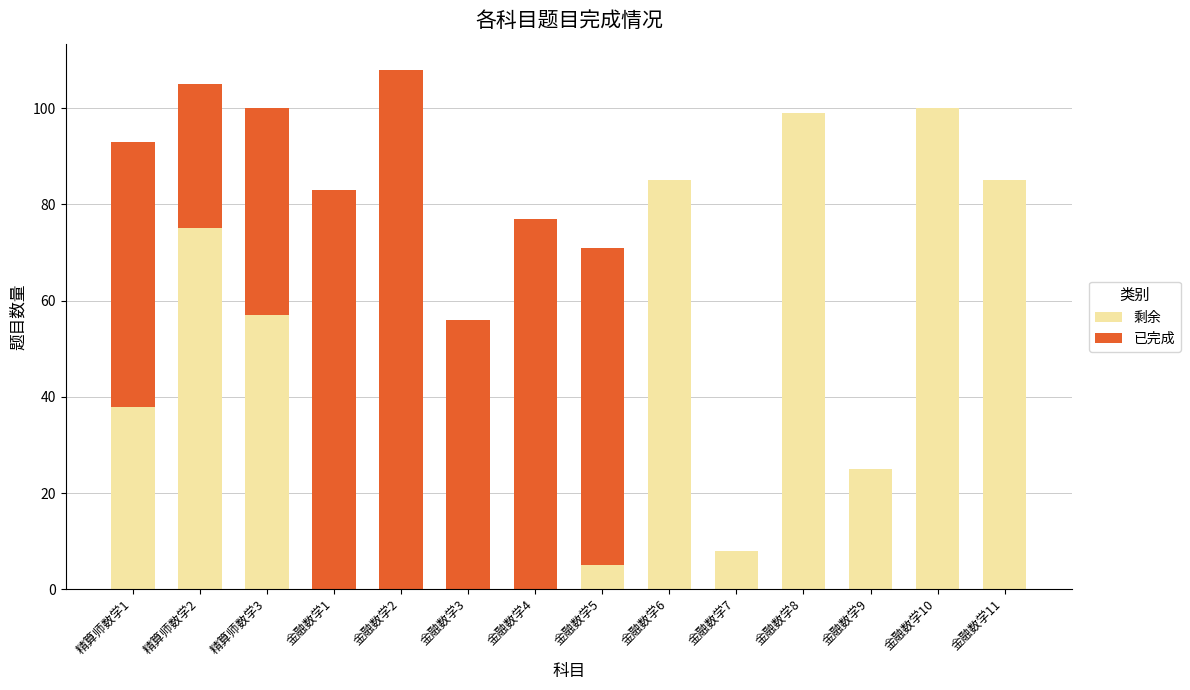

How many categories are shown in the chart?

14